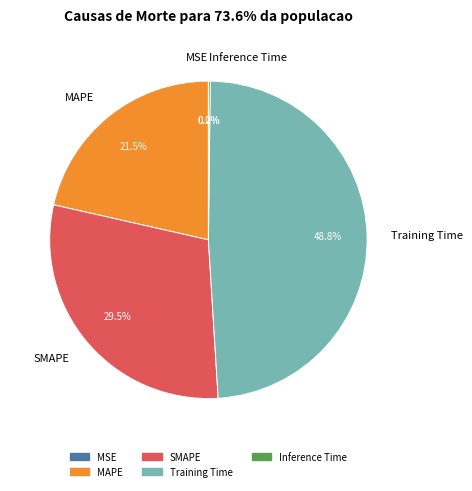

What is the ratio of the value at MAPE to the value at SMAPE?

0.7